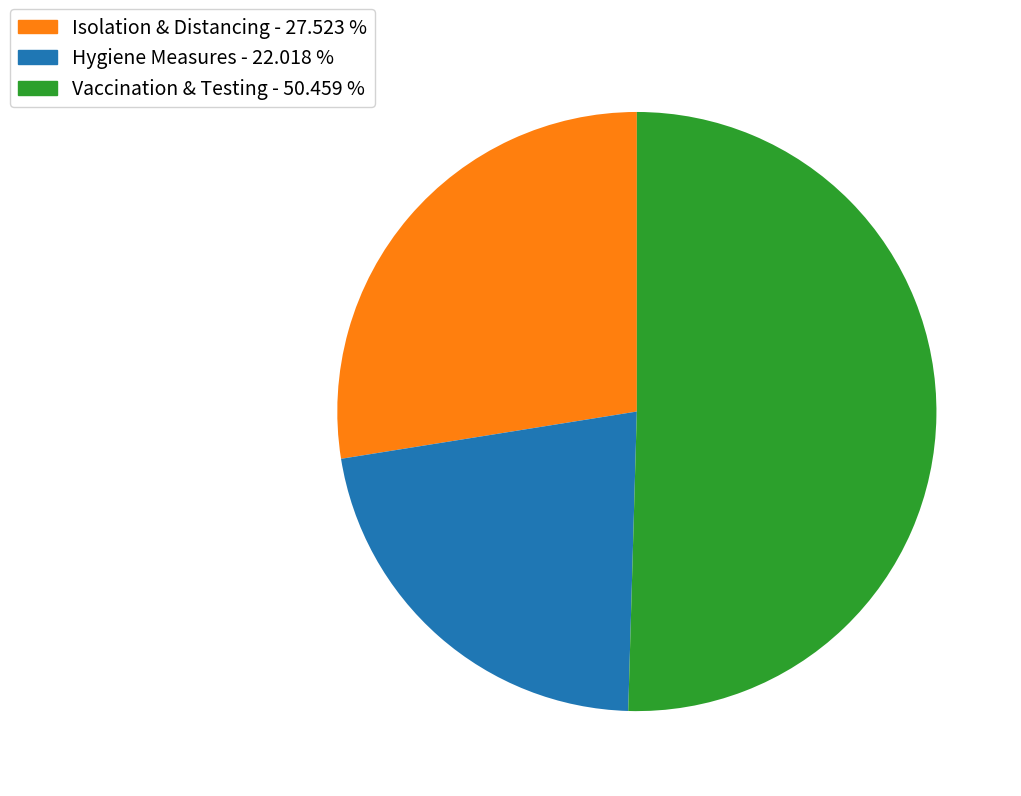

Which slice represents more than half of the pie?

Vaccination & Testing - 50.459 %